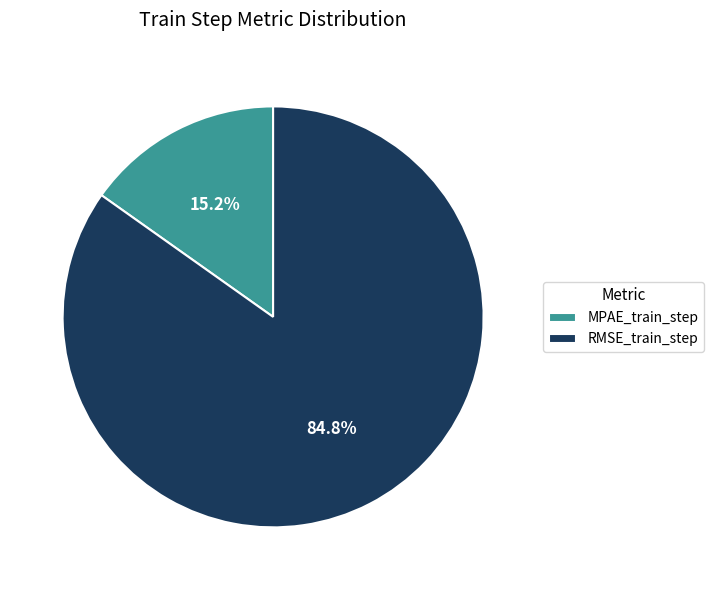

Is there any slice that represents more than half of the pie?

Yes